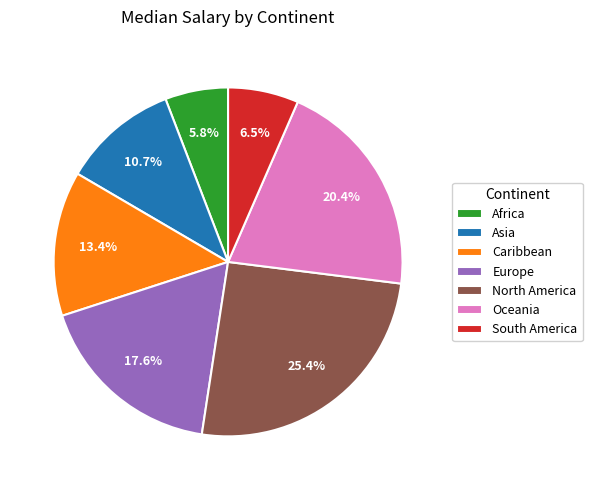

Do Africa and South America together represent more than half of the pie?

No